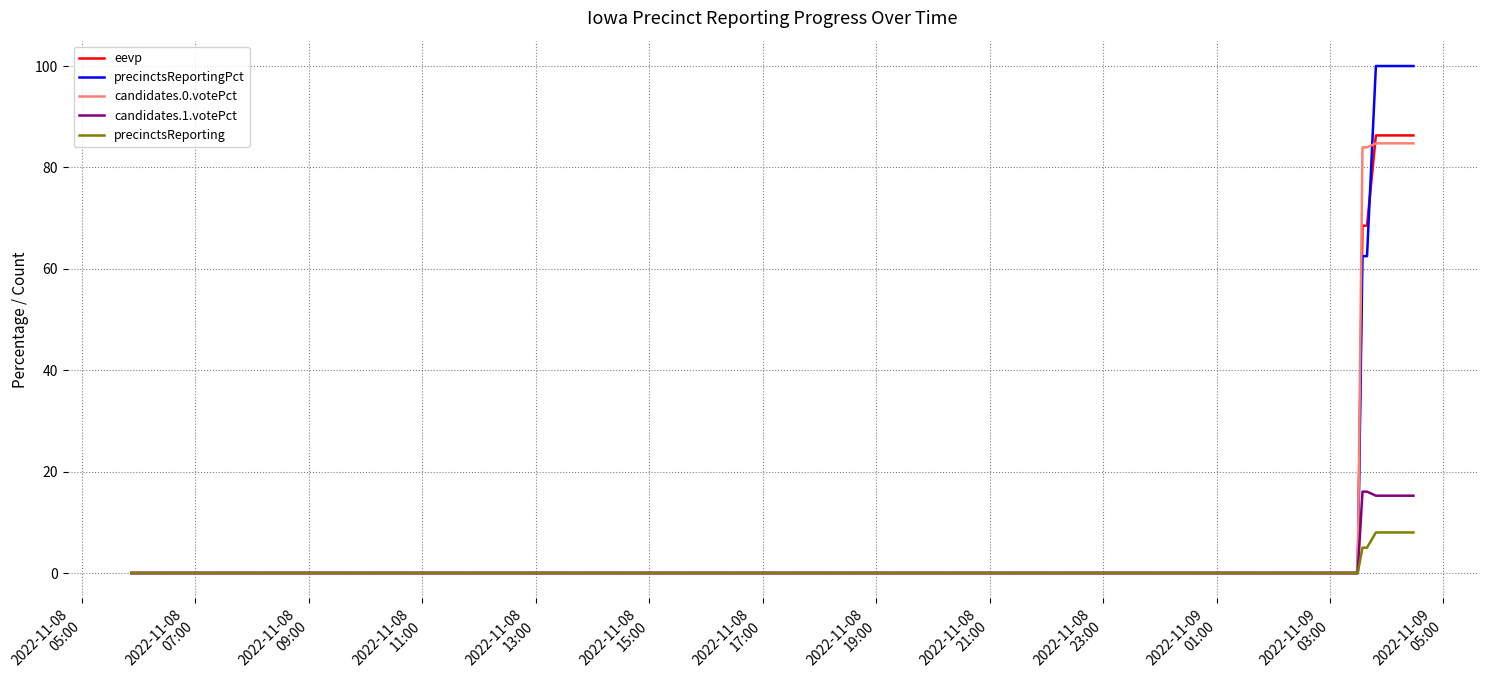

What is the maximum value for candidates.0.votePct?

84.8